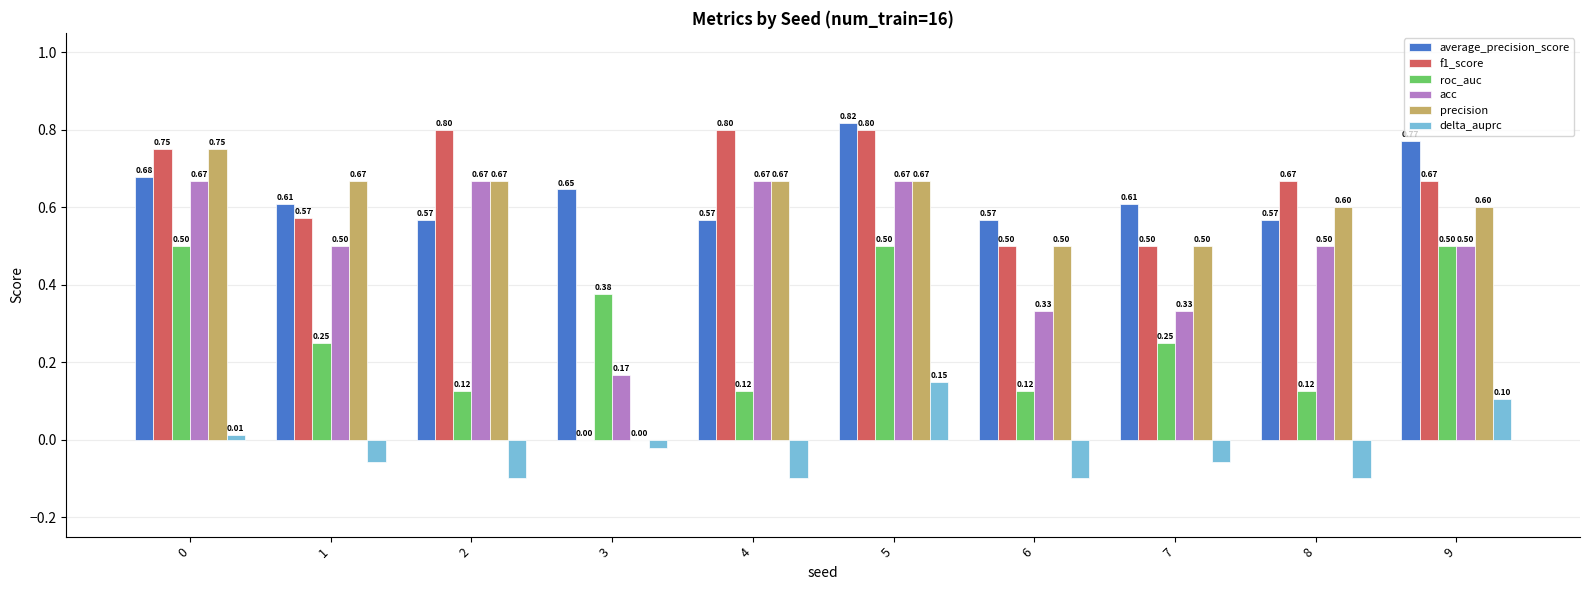

The roc_auc series shows 0.1 at 1. True or false?

False